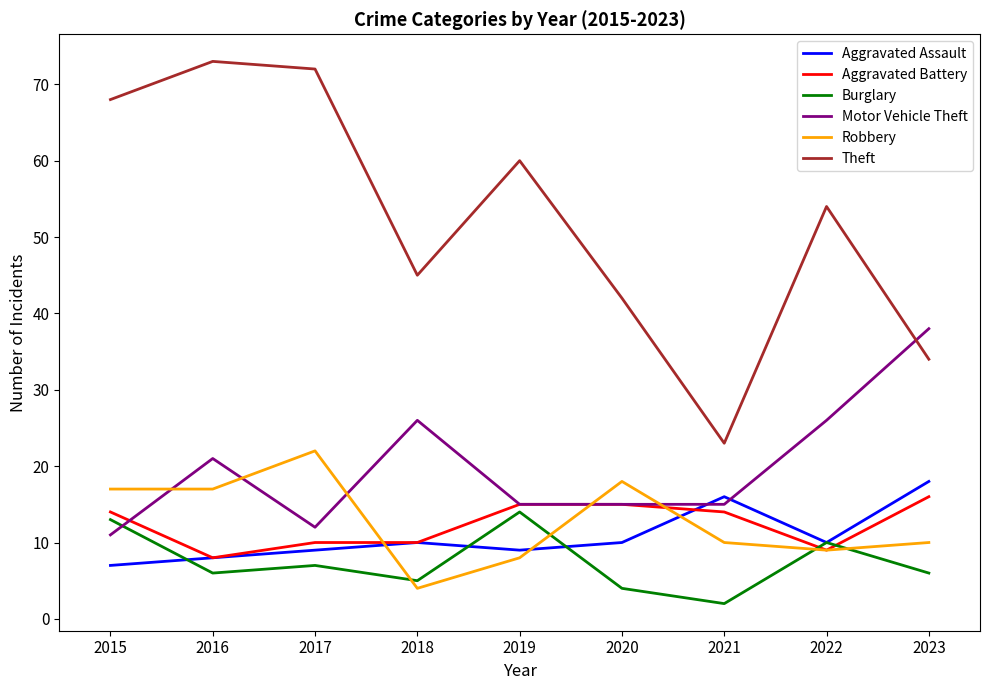

What is the spread (max minus min) of values at 2022?

45